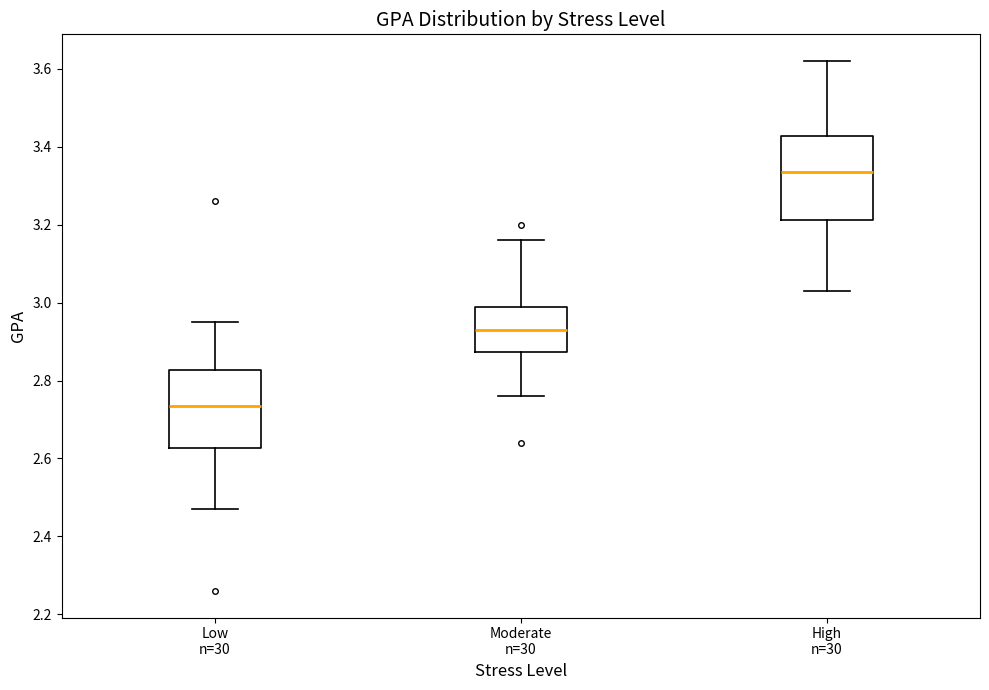

Which box has the highest median line?

High n=30